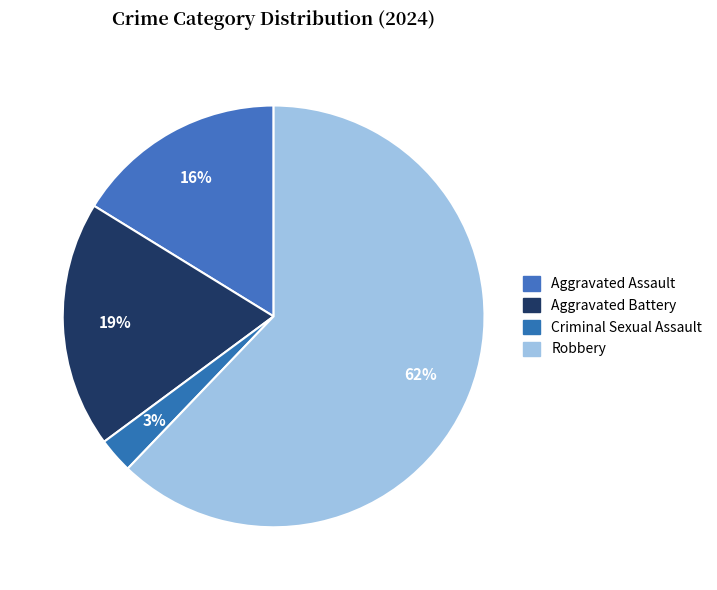

How many segments does this pie chart have?

4